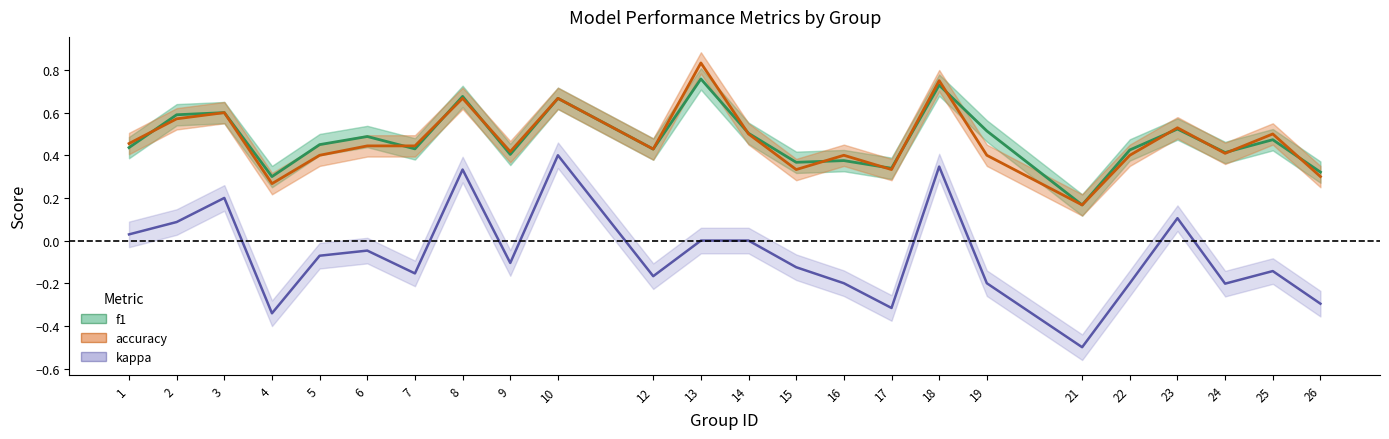

What is the total value across all series at 22?

0.6